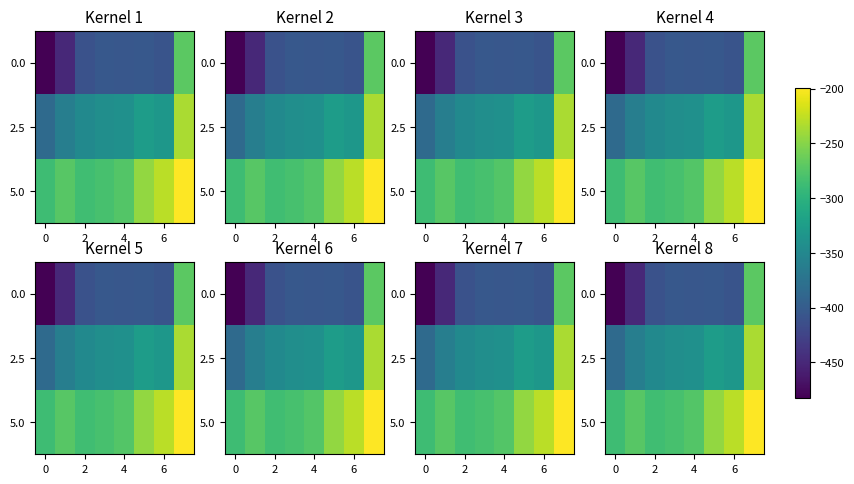

What is the minimum value for 5.0?

-287.1